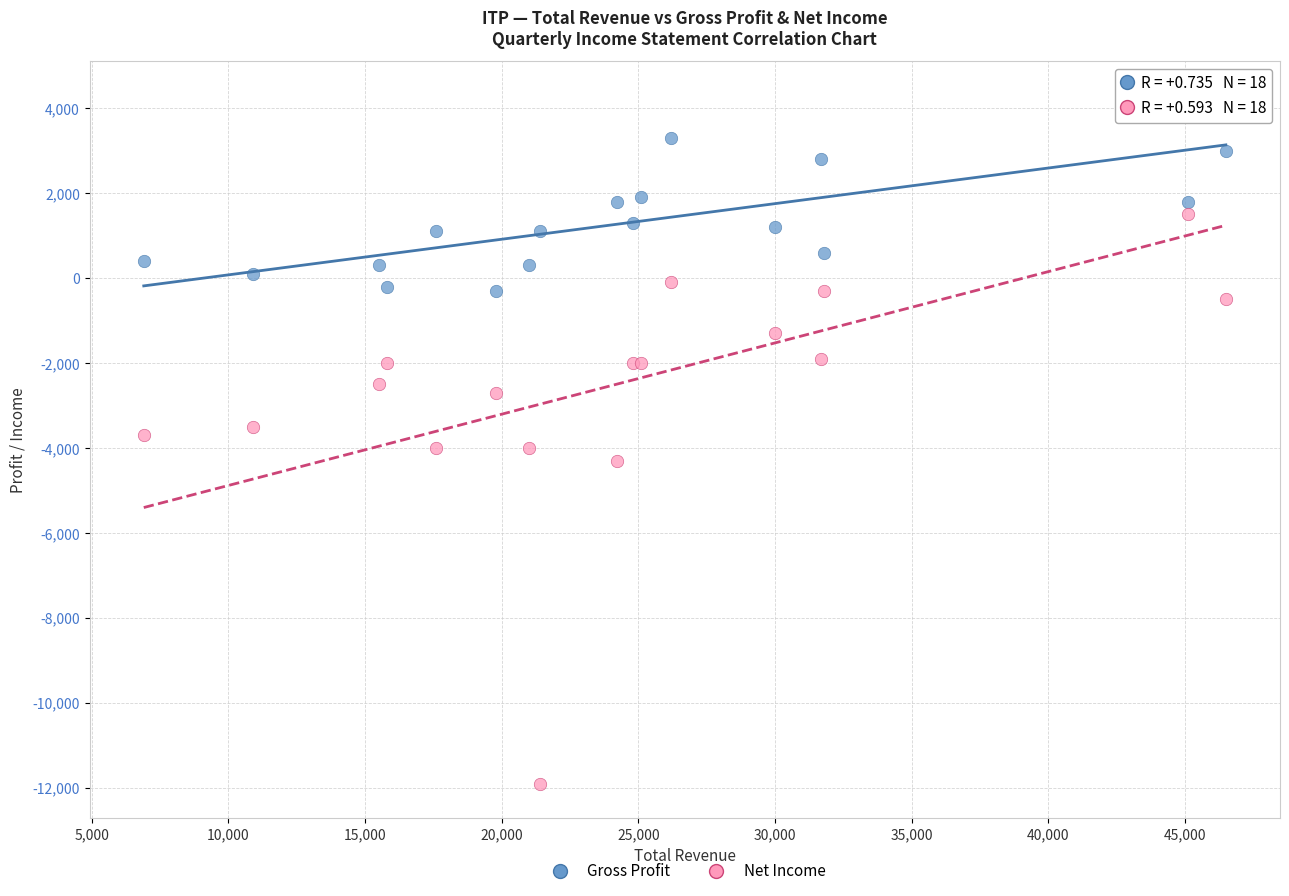

Which series has the widest spread of Y values?

Net Income